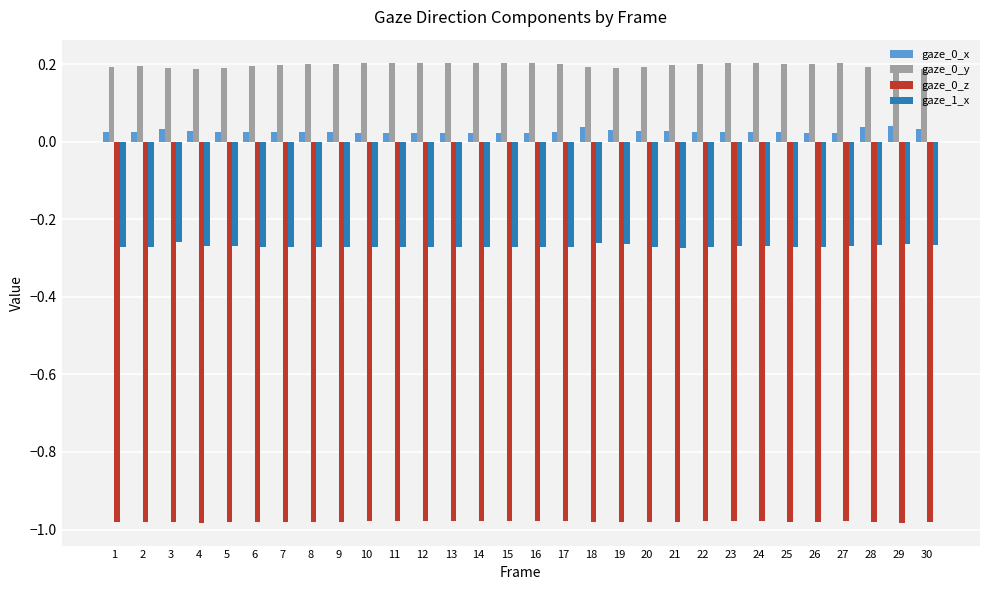

How many bars are there in total?

120